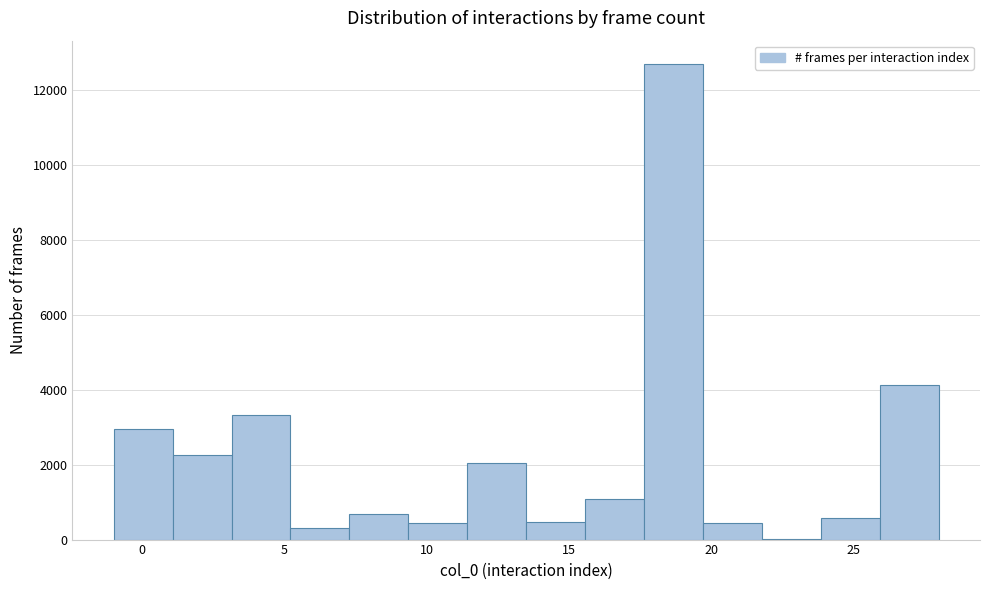

What is the height of the bar covering 7.5 to 9.5 on the x-axis? Neither the bar edges nor the heights are printed on the chart, so give them approximately, as read against the axes.

600